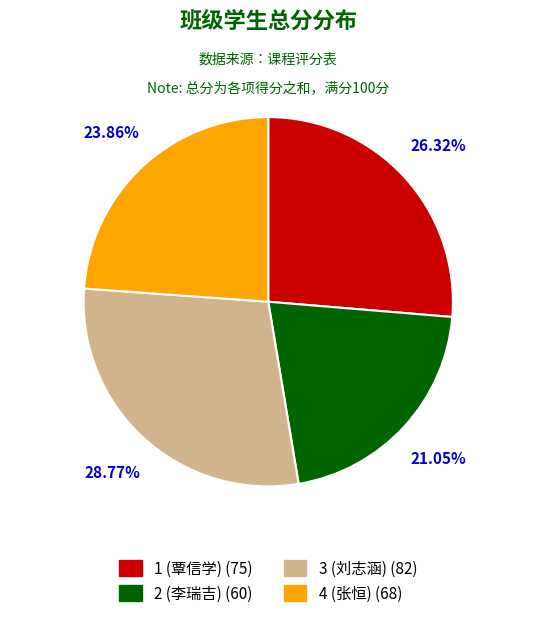

The 2 (李瑞吉) slice represents 15% of the pie. True or false?

False